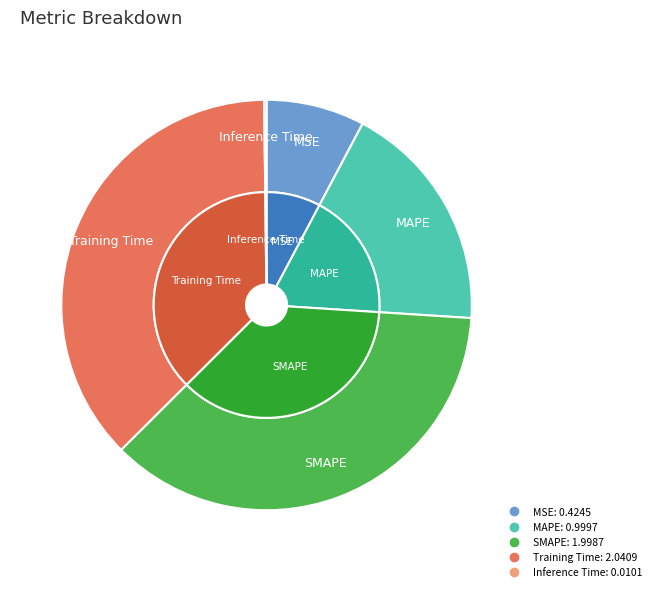

Which slice is the largest?

Training Time